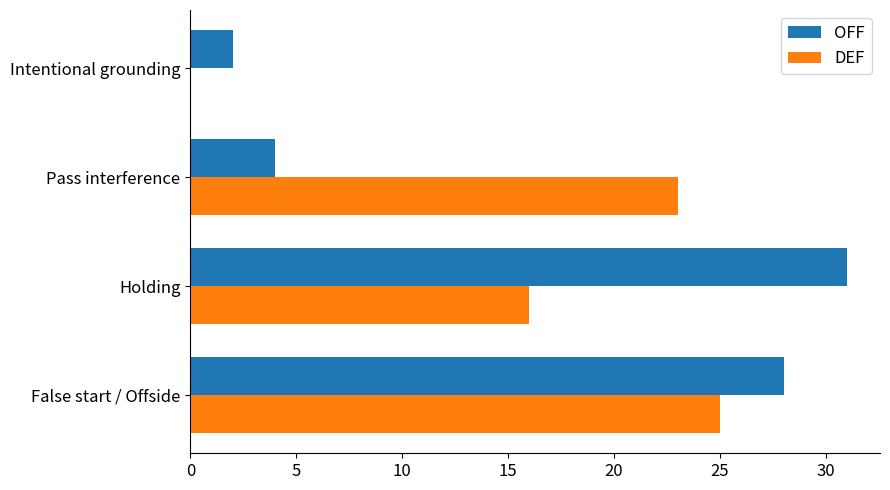

What is the sum of the OFF values at Intentional grounding and False start / Offside?

30